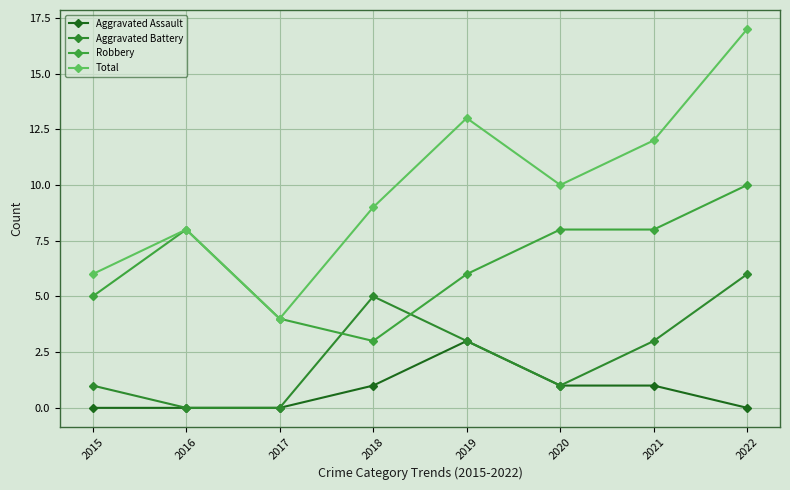

At which category does Aggravated Assault reach its first local peak?

2019